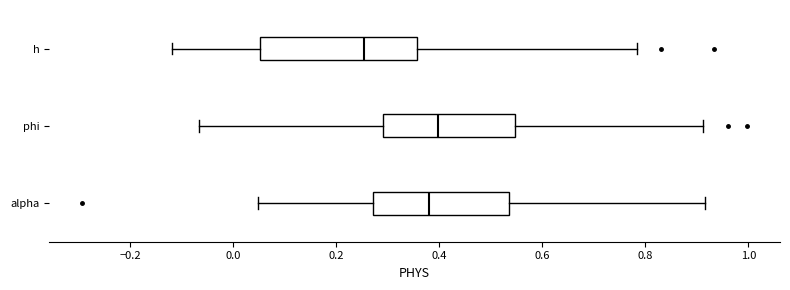

Which box is the widest, from its left edge to its right edge?

h